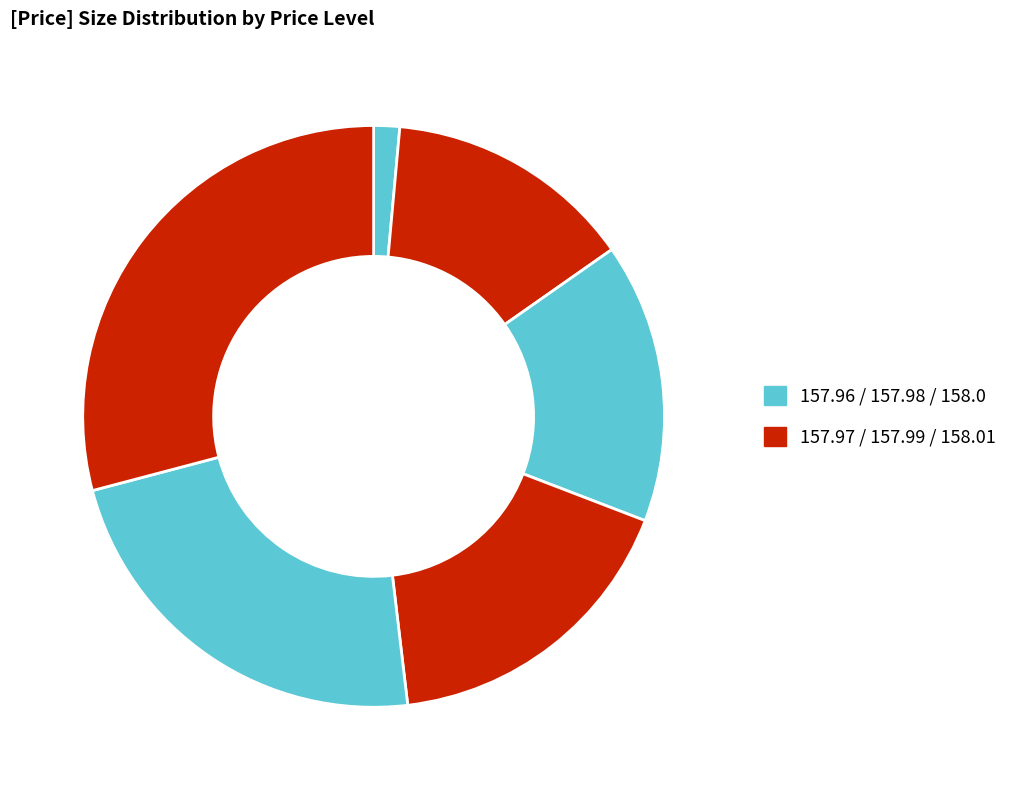

Which category has the smallest portion of the pie?

157.96